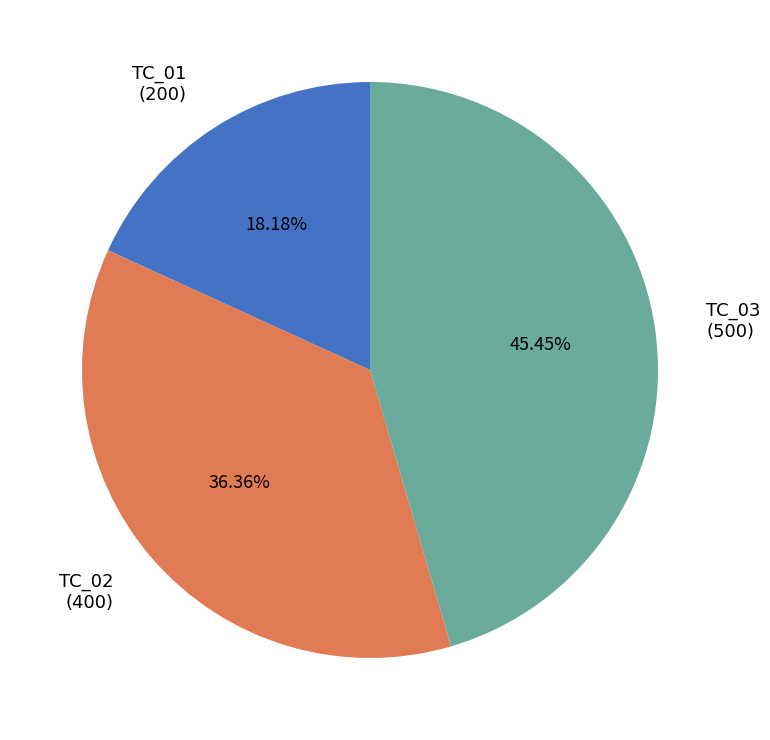

Combined, what portion of the pie is TC_02 and TC_03?

81.8%